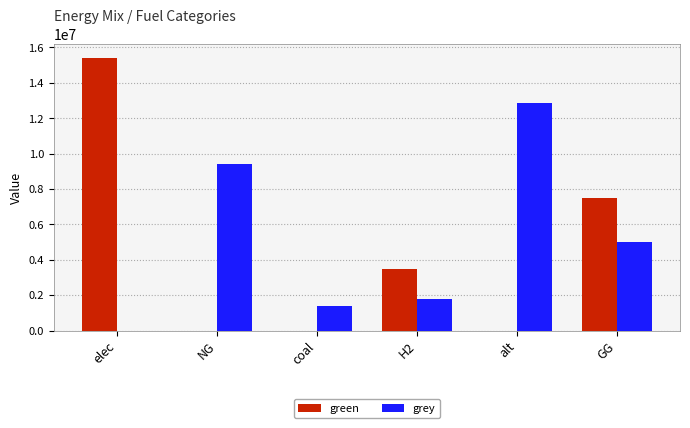

What is the spread (max minus min) of values at GG?

2500000.0